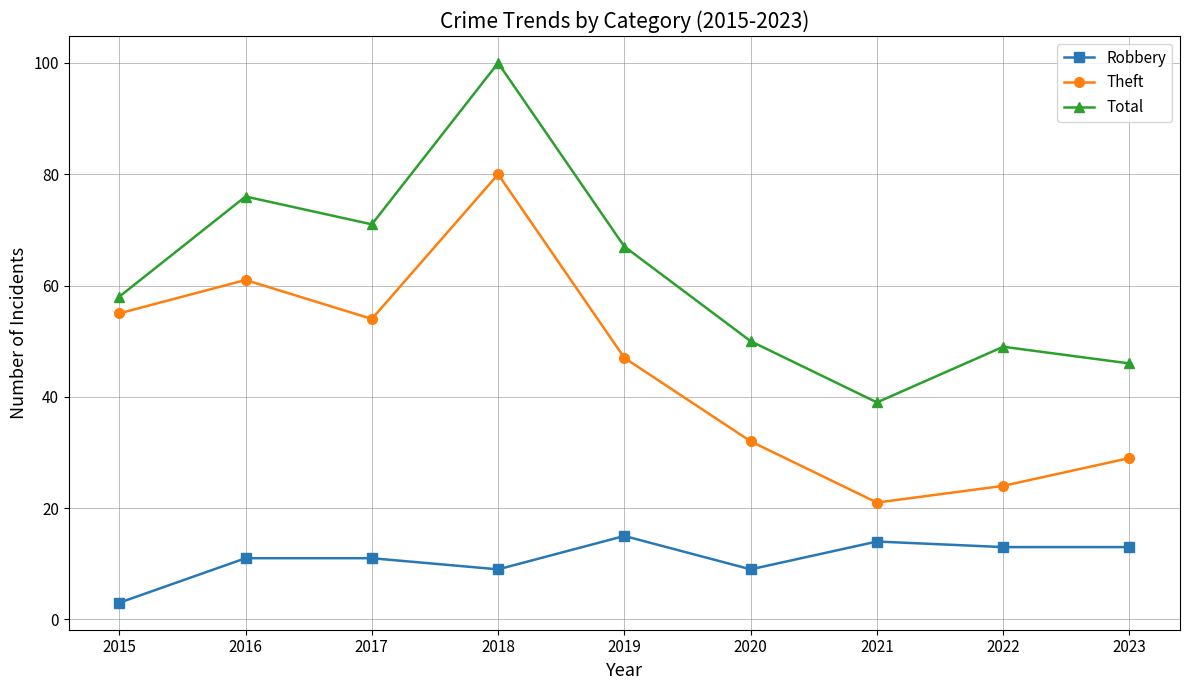

List the series in order of their peak value, highest first.

Total, Theft, Robbery